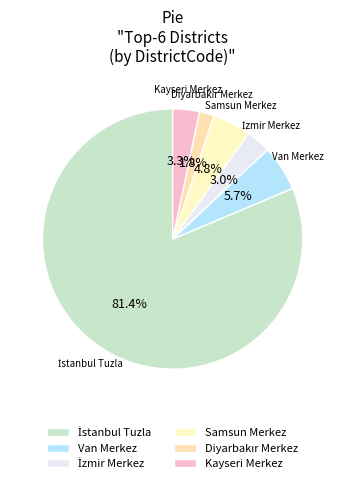

To the nearest percent, what is the difference between the largest and smallest slice percentages?

80%